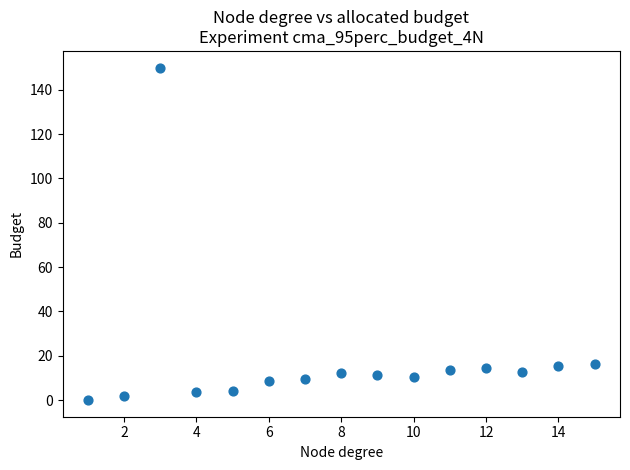

List the coordinates of all points as (X, Y) pairs, reading left to right.

(1.0, 0.0)  (2.0, 1.7)  (3.0, 150.0)  (4.0, 3.4)  (5.0, 4.3)  (6.0, 8.6)  (7.0, 9.4)  (8.0, 12.0)  (9.0, 11.1)  (10.0, 10.3)  (11.0, 13.7)  (12.0, 14.6)  (13.0, 12.9)  (14.0, 15.4)  (15.0, 16.3)